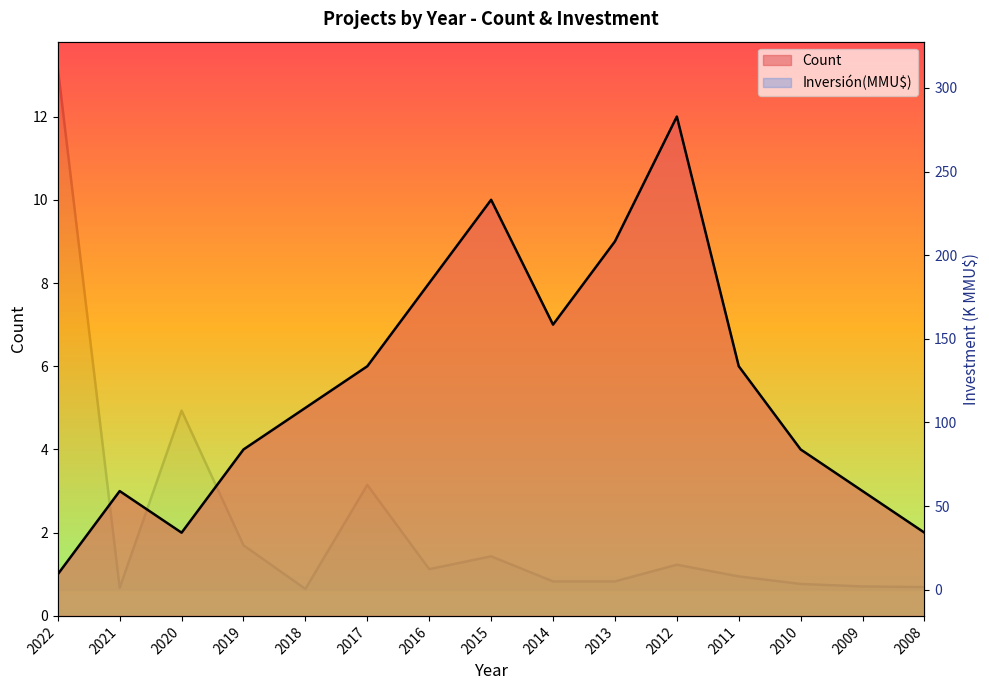

Reading left to right, extract all data points from this chart.

Count (line): 1.0	3.0	2.0	4.0	5.0	6.0	8.0	10.0	7.0	9.0	12.0	6.0	4.0	3.0	2.0
Inversión(MMU$) (line): 312.0	1.1	107.1	26.6	0.5	62.7	12.3	20.0	5.0	5.0	15.0	8.0	3.5	2.0	1.6